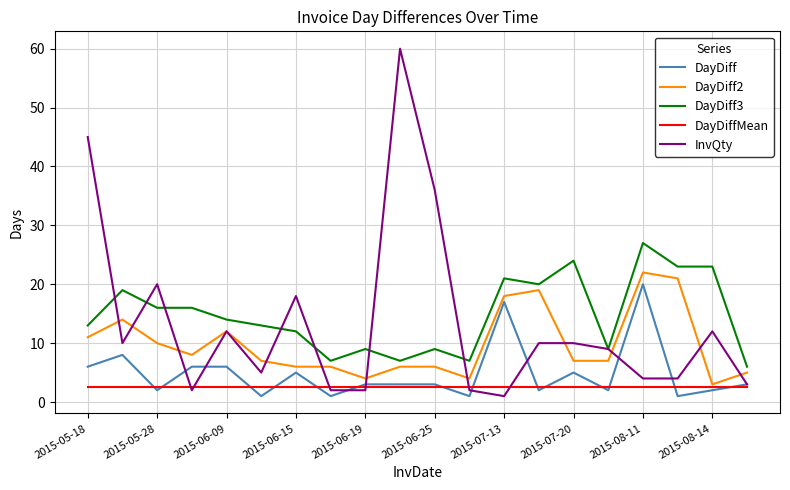

What is the maximum value for DayDiffMean?

2.6